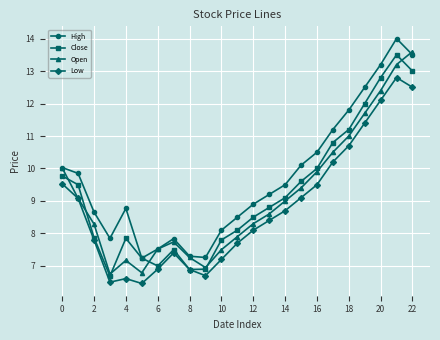

What is the value of the Open point at the 4th from the left?

6.8